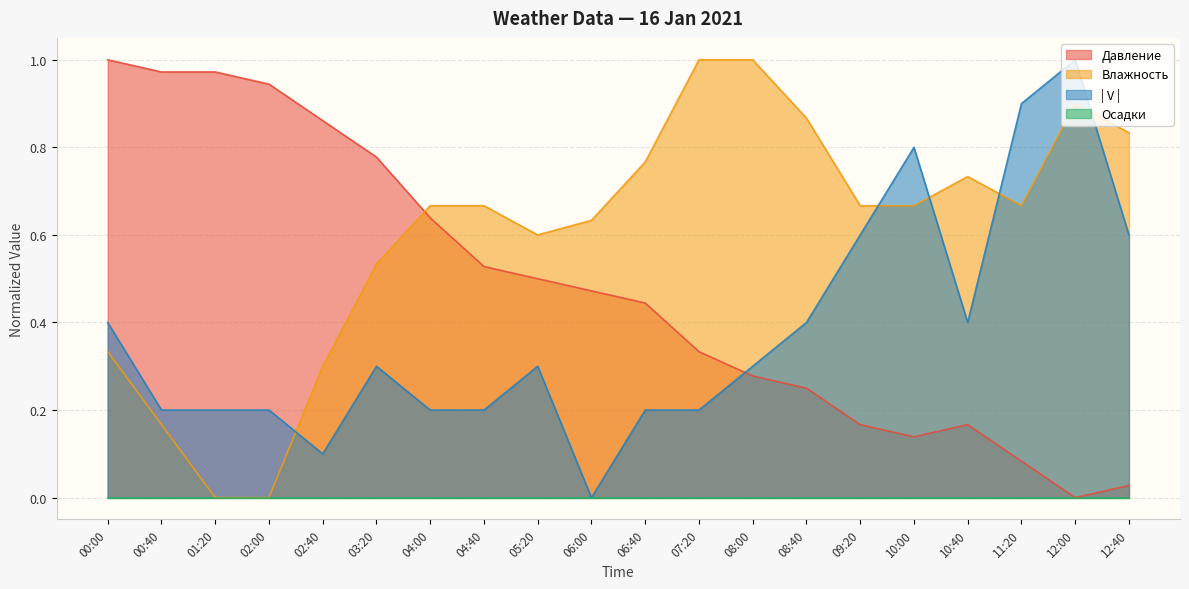

How many distinct data groups are displayed?

4